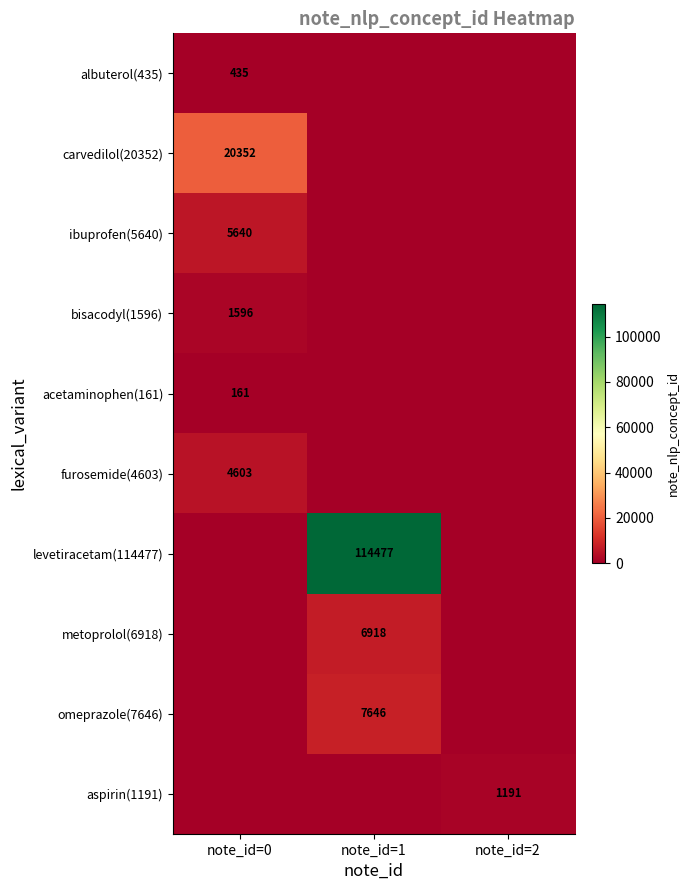

How many distinct data groups are displayed?

10